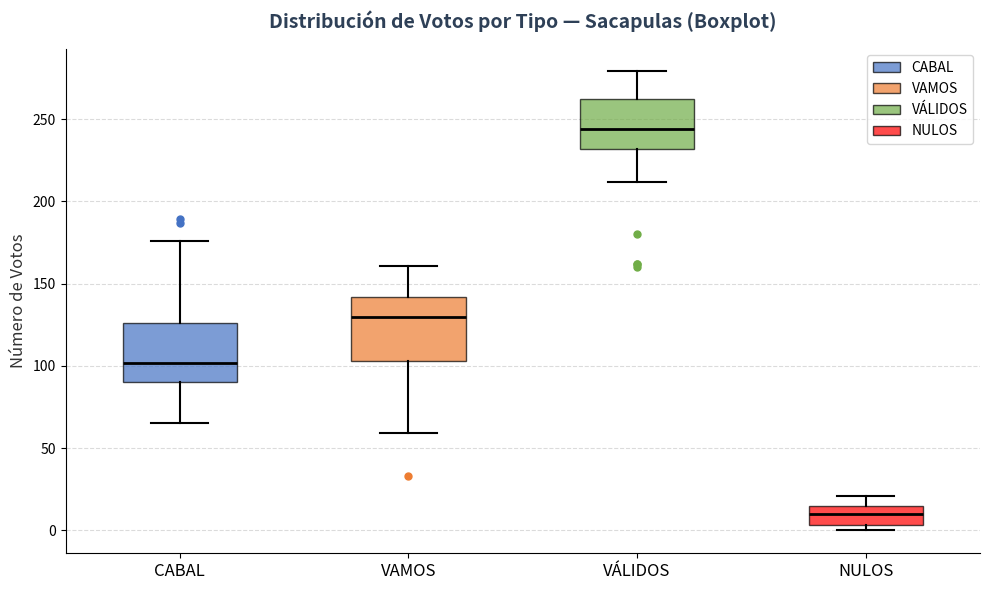

Where does the upper whisker of the box for VÁLIDOS end on the y-axis? The values are not printed on the chart, so give them approximately, as read against the axis.

280